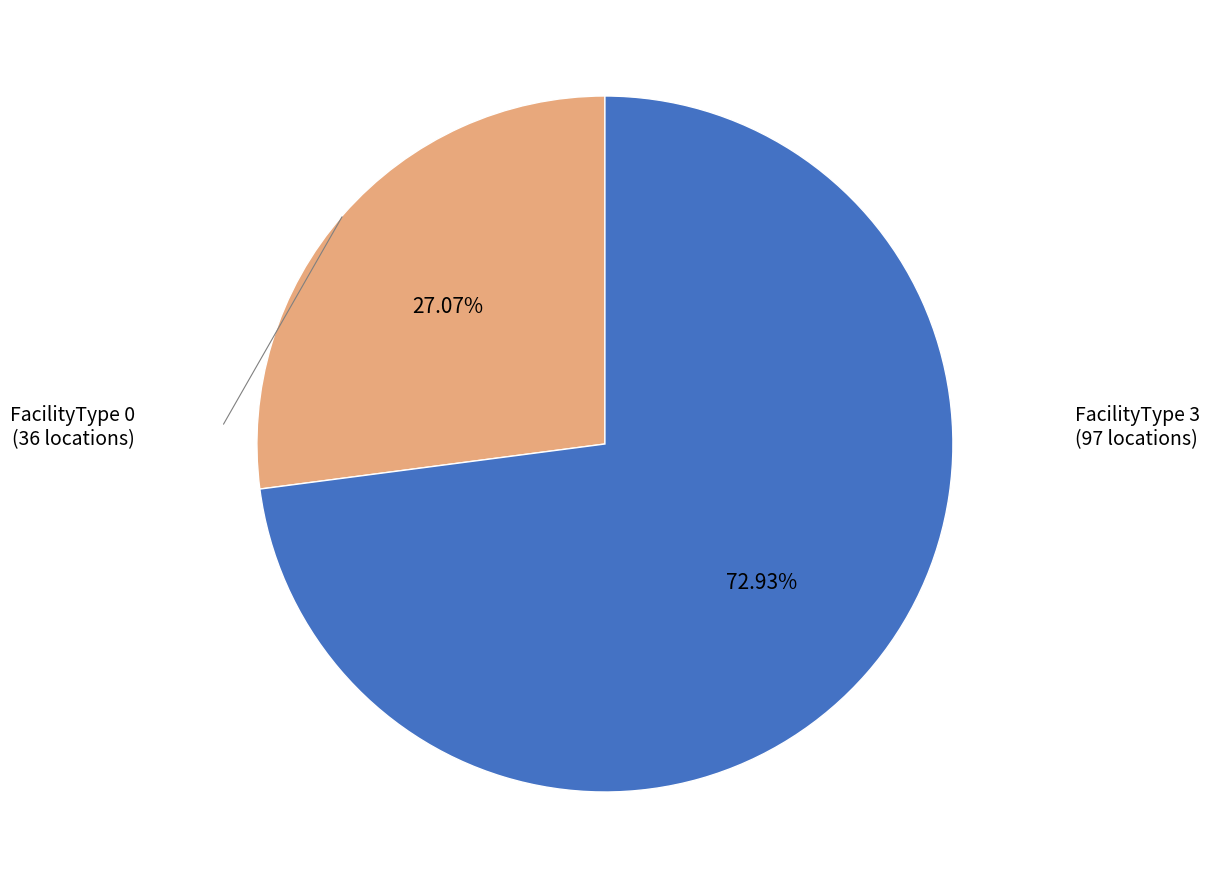

Is there a majority slice in this chart?

Yes